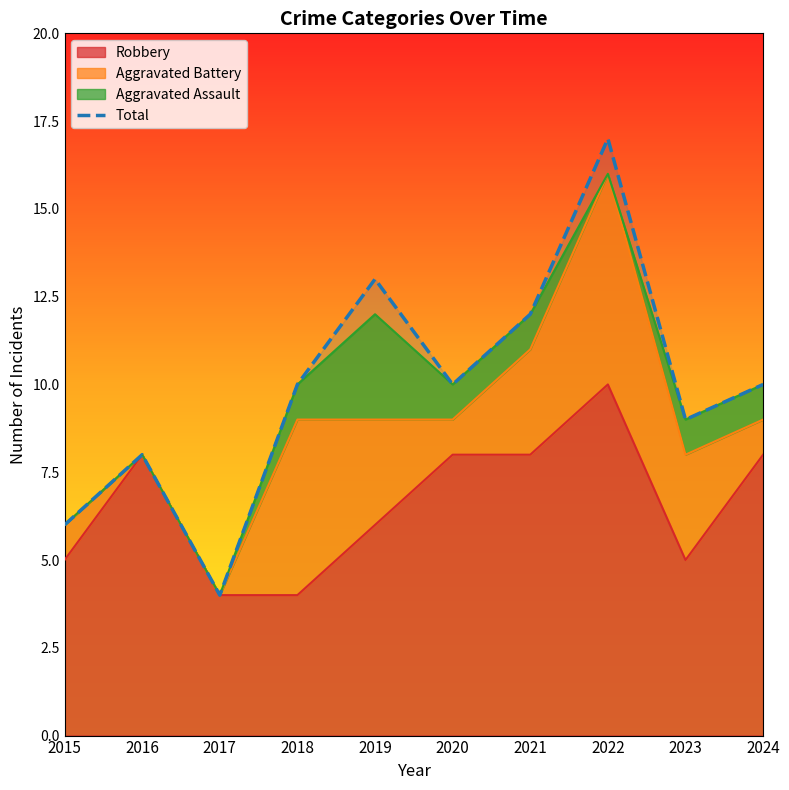

Which category has the highest value across all series?

2022